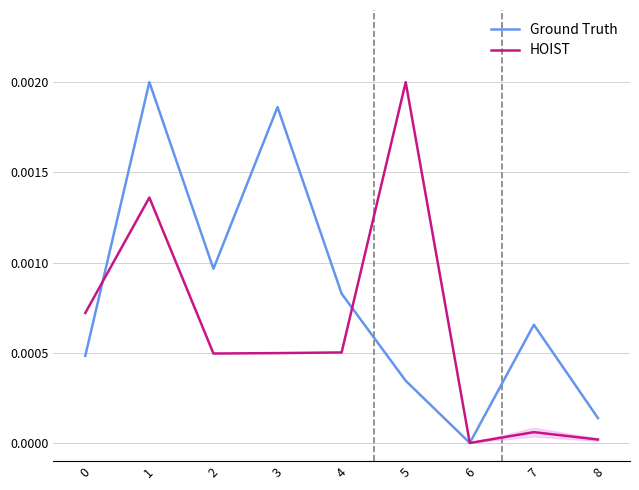

Rank the categories by HOIST value from highest to lowest.

5, 1, 0, 4, 3, 2, 7, 8, 6